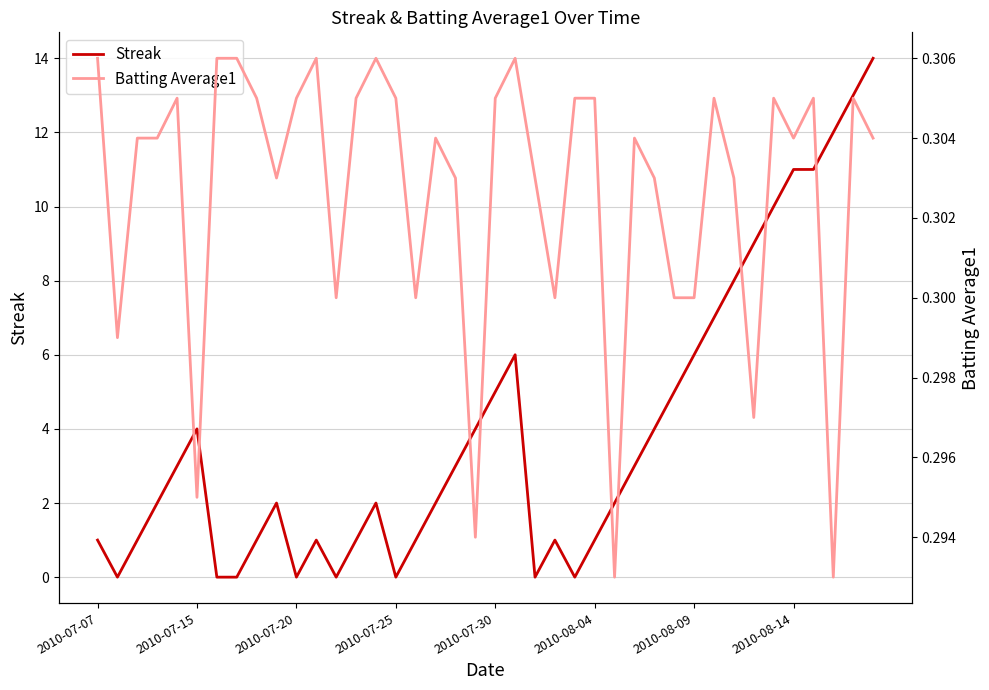

The value of Streak at 2010-07-20 is -8.4. True or false?

False